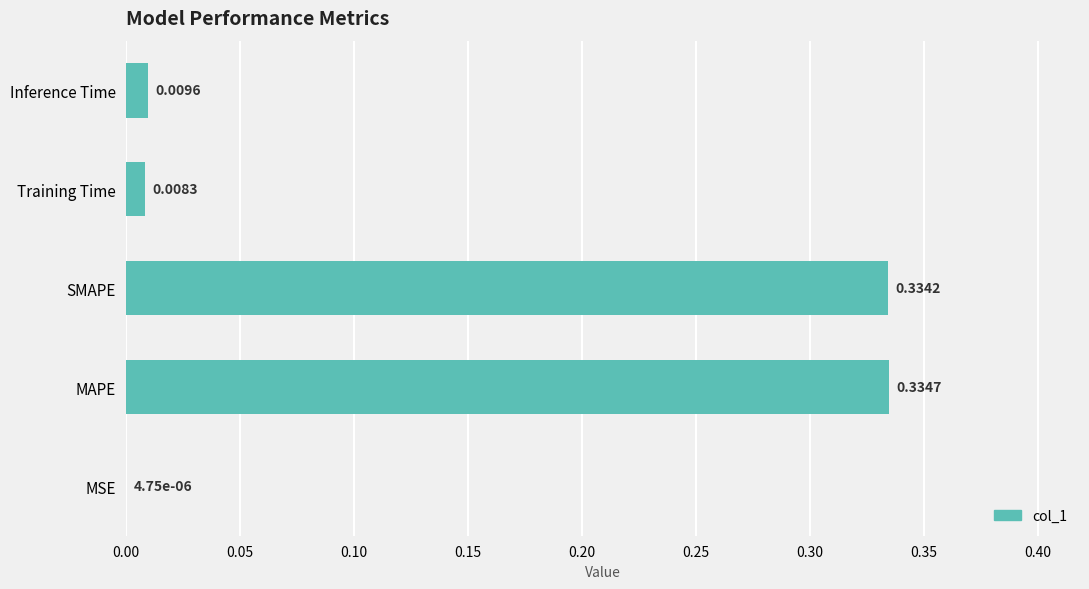

What is the sum of all values?

0.7